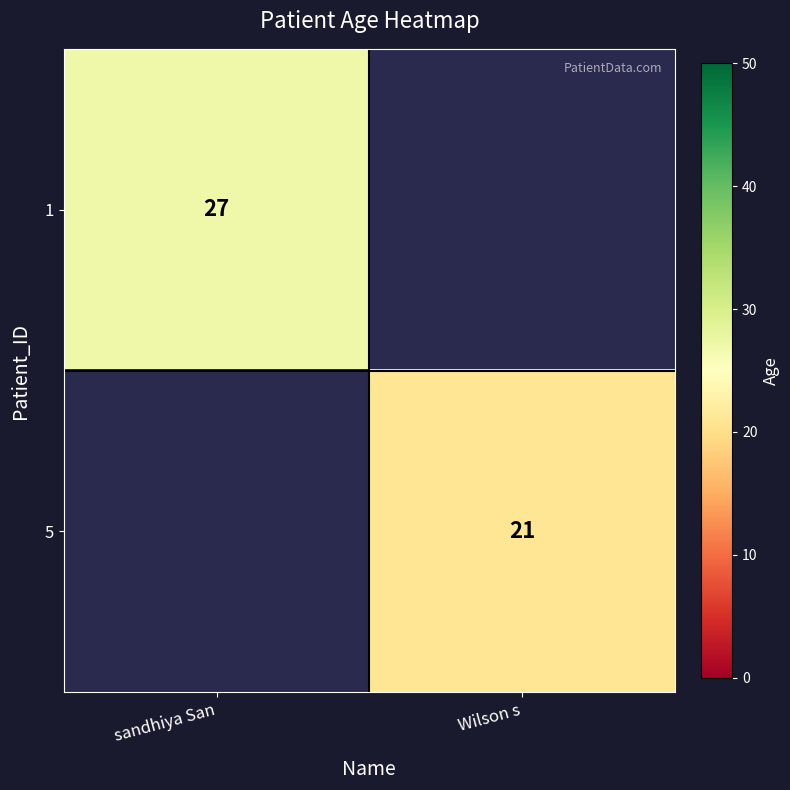

The value of 5 at Wilson s is 14. True or false?

False